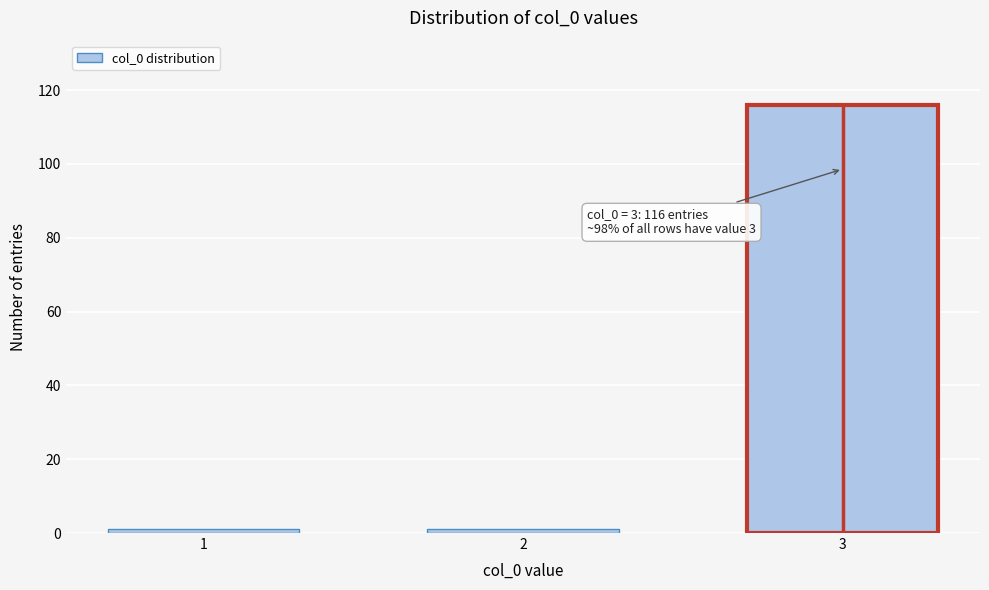

Reading left to right, transcribe all the data shown in this chart.

1	1	116